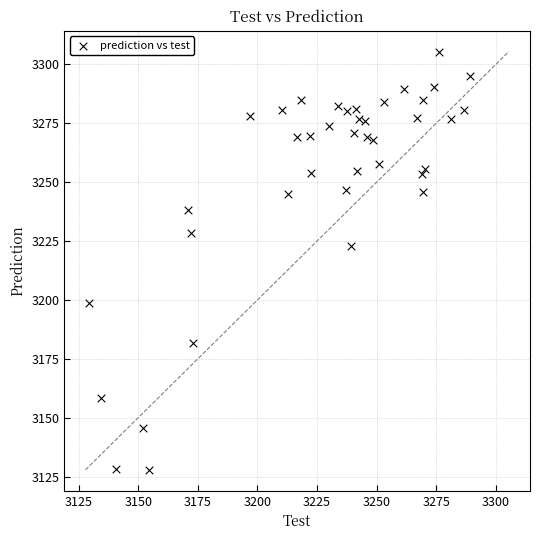

What Y value in the scatter plot is closest to 3216?

3222.7